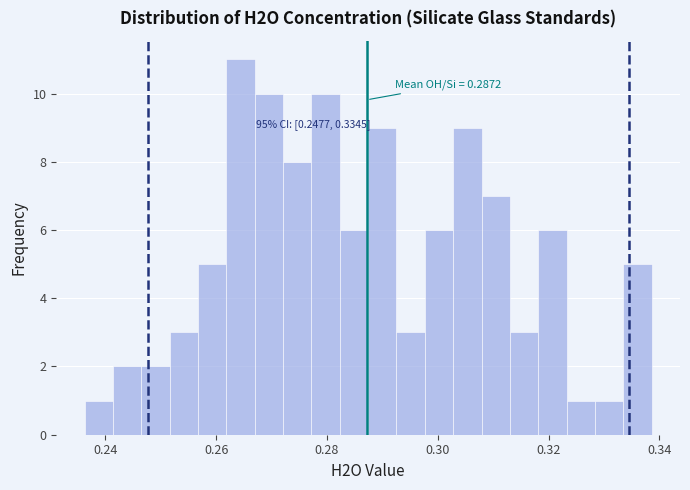

Read against the x-axis, roughly where is the centre of the tallest bar?

0.264